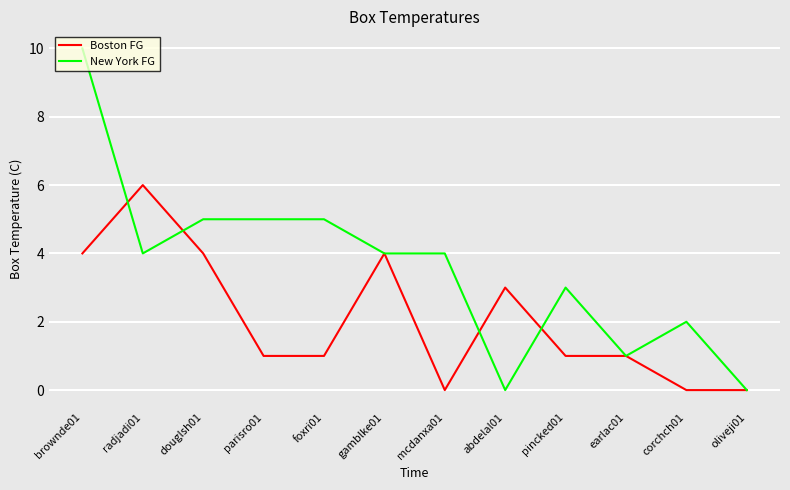

What is the difference between the second highest and second lowest values in the New York FG series?

5